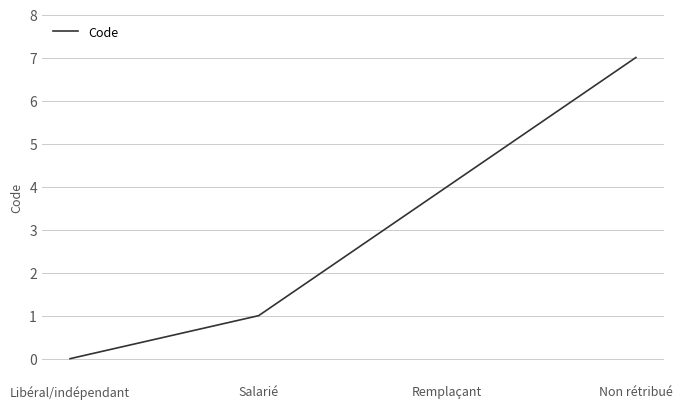

The value at Salarié is 1. True or false?

True